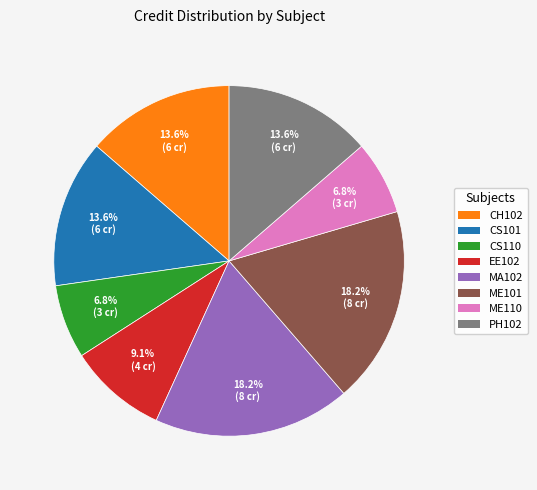

What percentage is NOT represented by ME101?

81.8%